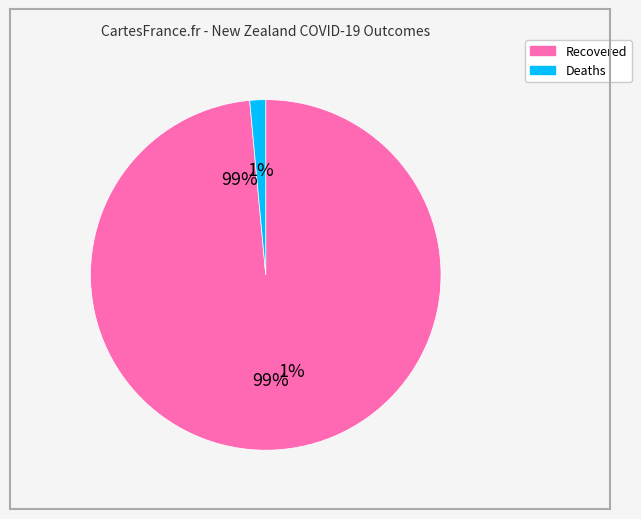

Which has a higher value, Recovered or Deaths?

Recovered